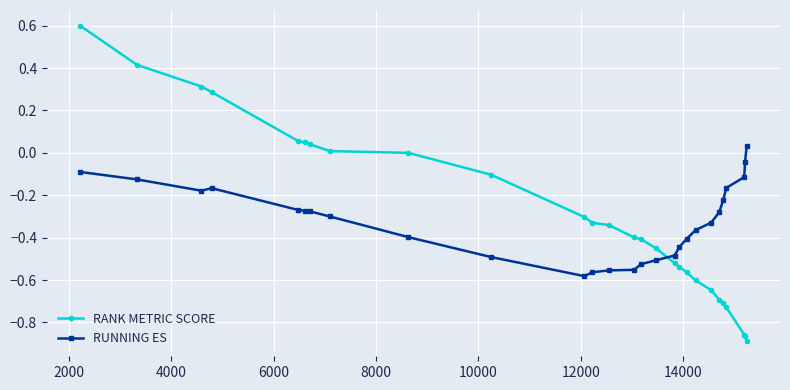

What is the greatest value displayed?

0.6